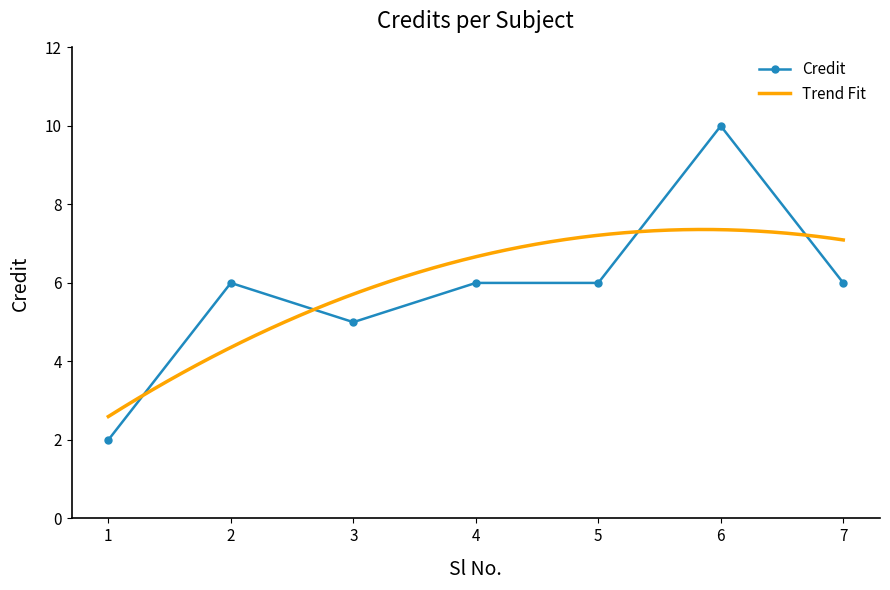

At which label is the value closest to 6?

2